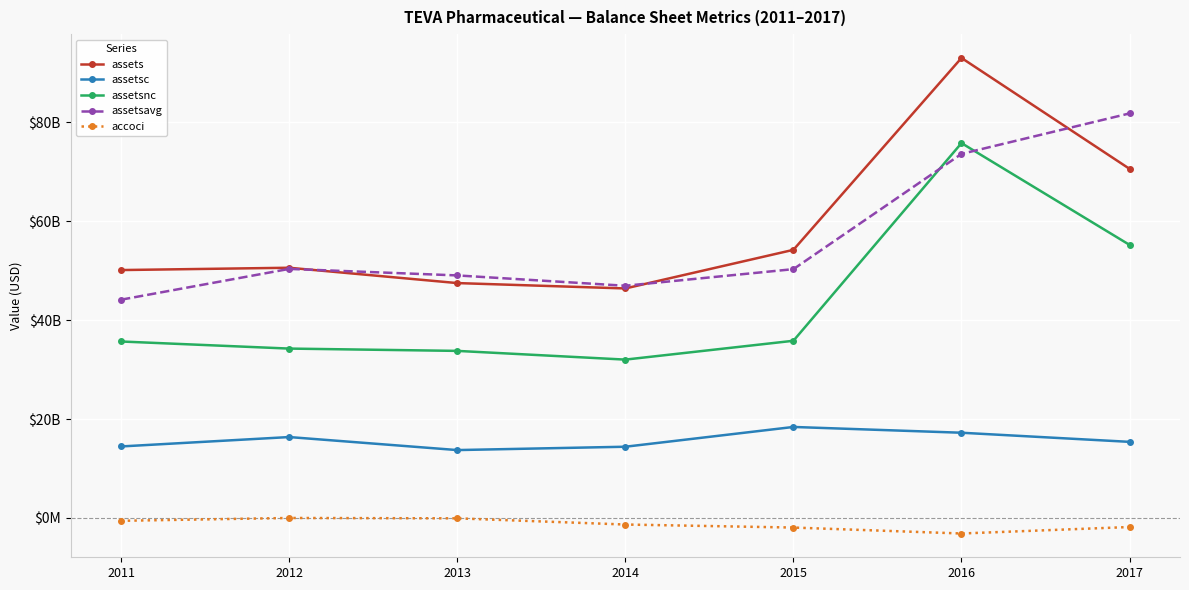

Does the chart display data point markers on the line(s)?

Yes